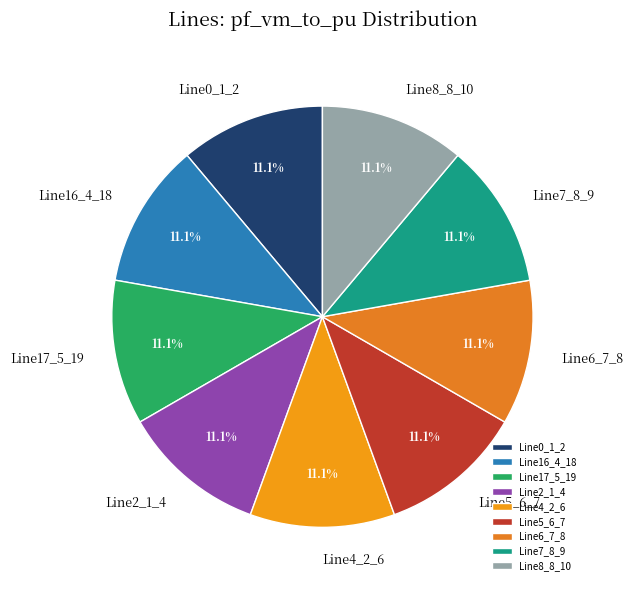

Does any single category account for the majority?

No